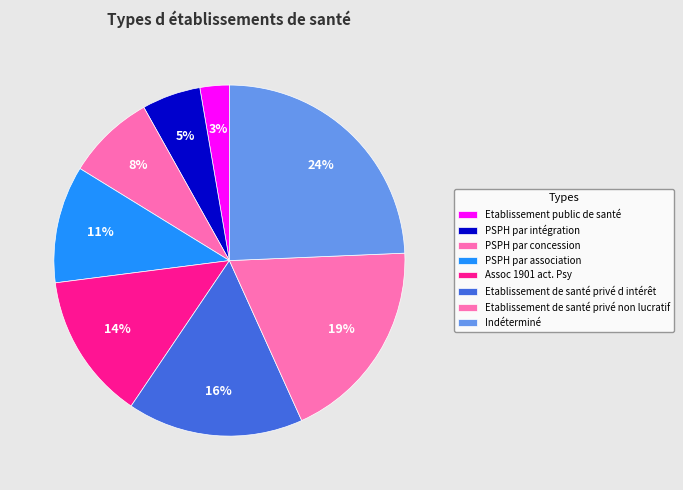

True or false: Etablissement de santé privé non lucratif accounts for 5% of the total.

False